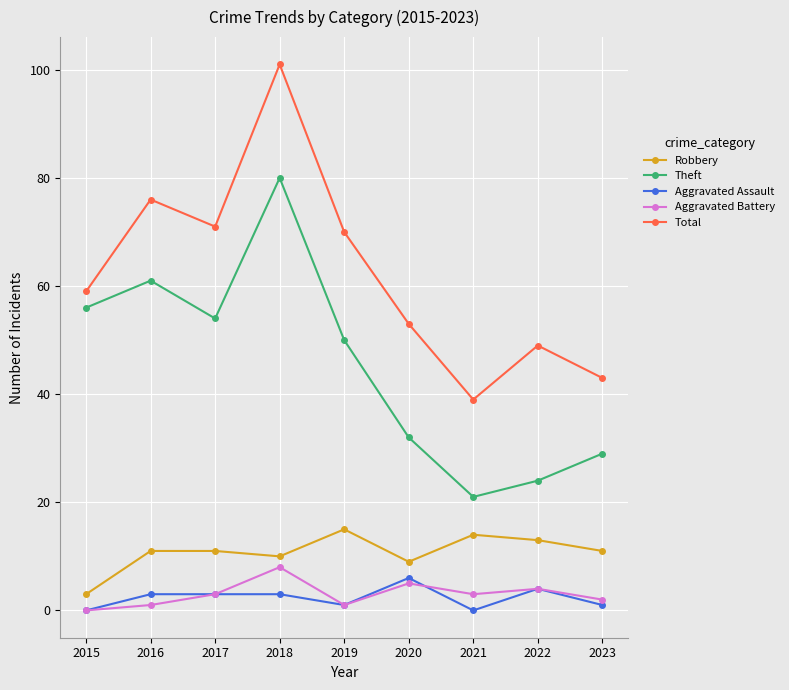

The value of Aggravated Assault at 2018 is 3. True or false?

True